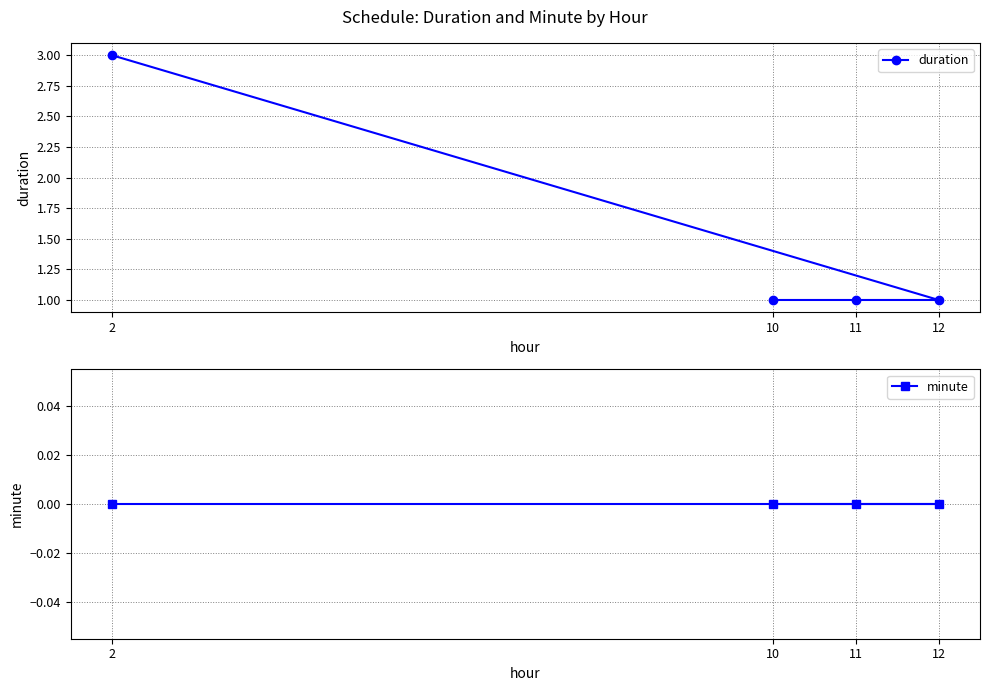

True or false: duration and minute intersect in this chart.

False